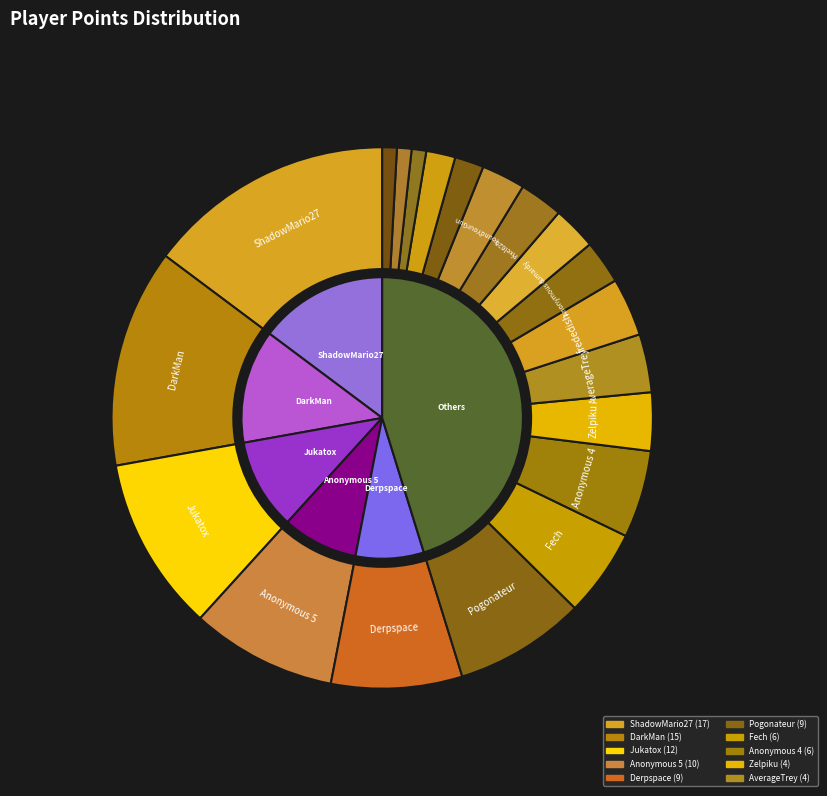

How many slices are in this pie chart?

20